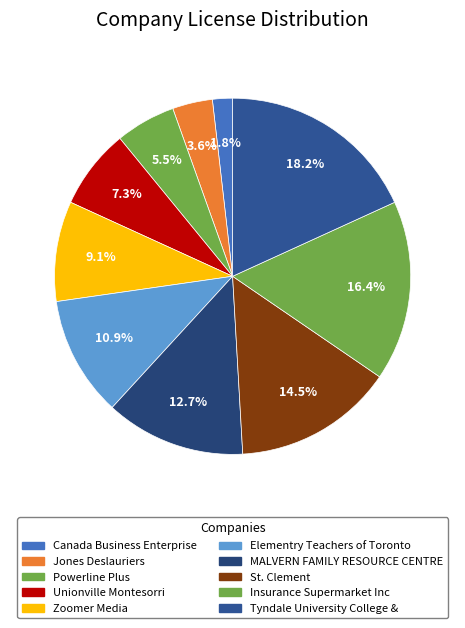

Does Powerline Plus account for over 50% of the chart?

No